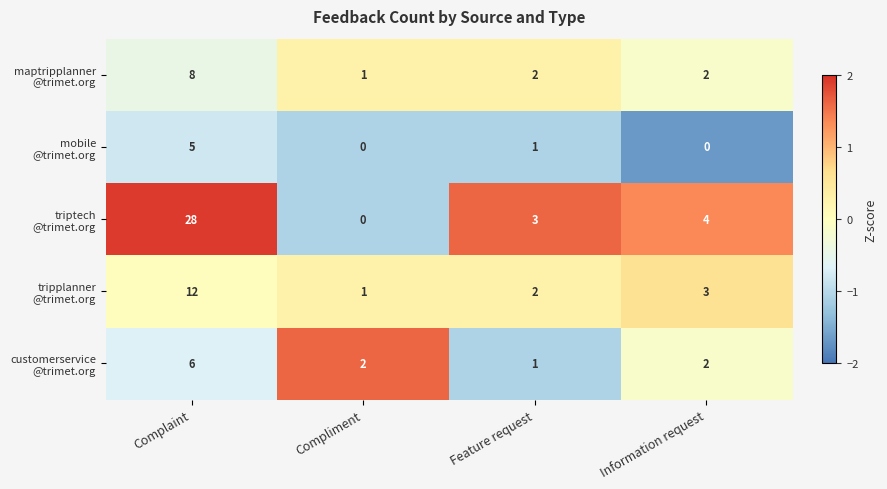

What is the maximum value shown in the chart?

28